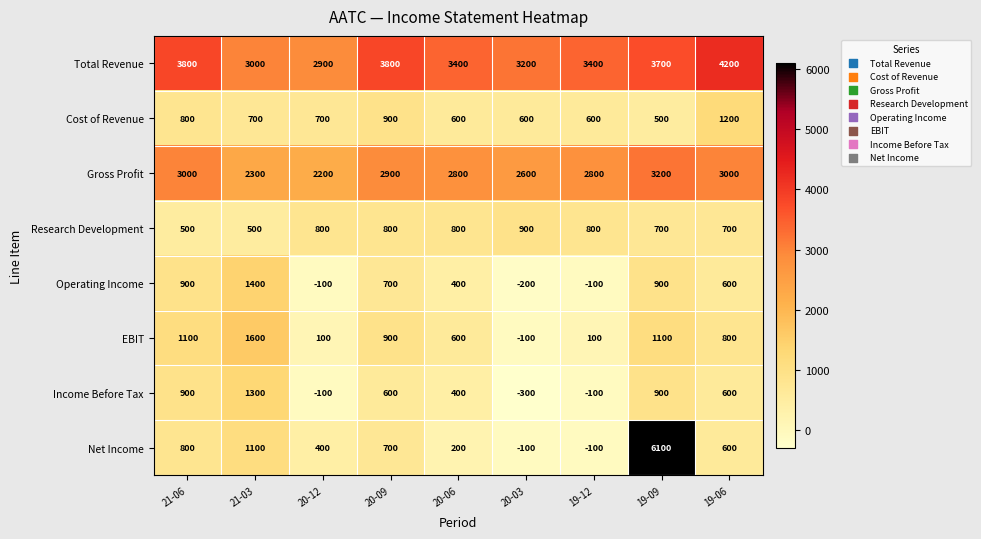

At which label does Gross Profit first exceed 2800?

21-06